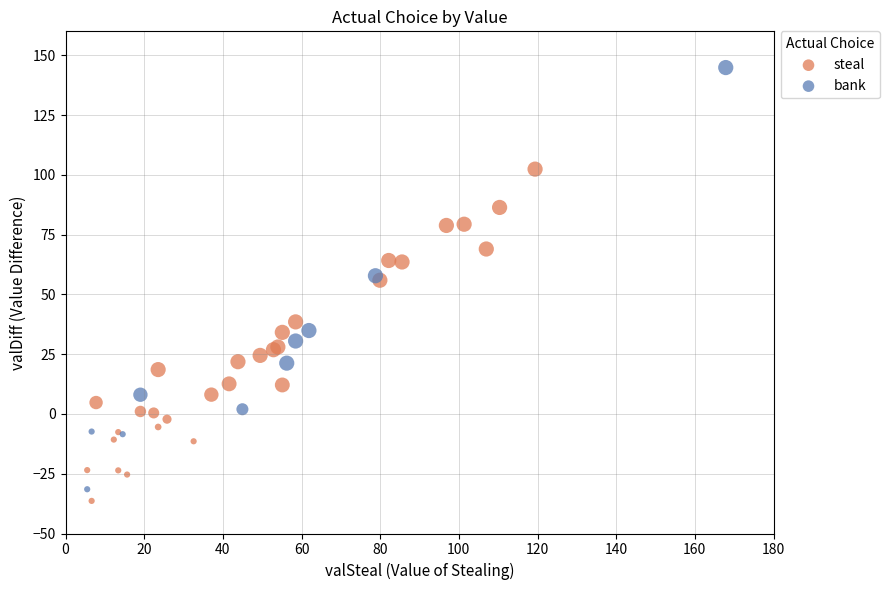

Which series contains the highest Y value?

bank